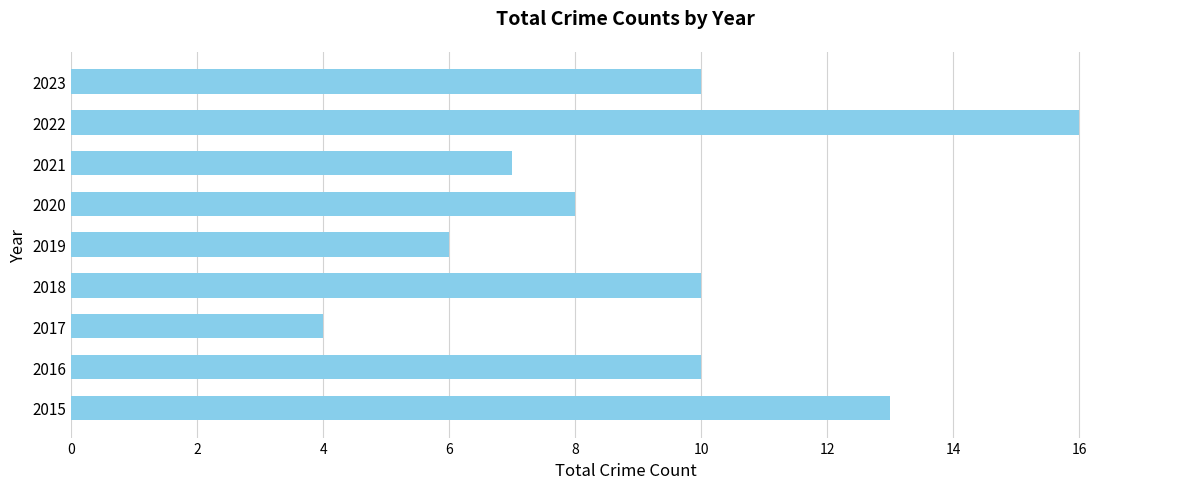

What is the average value?

9